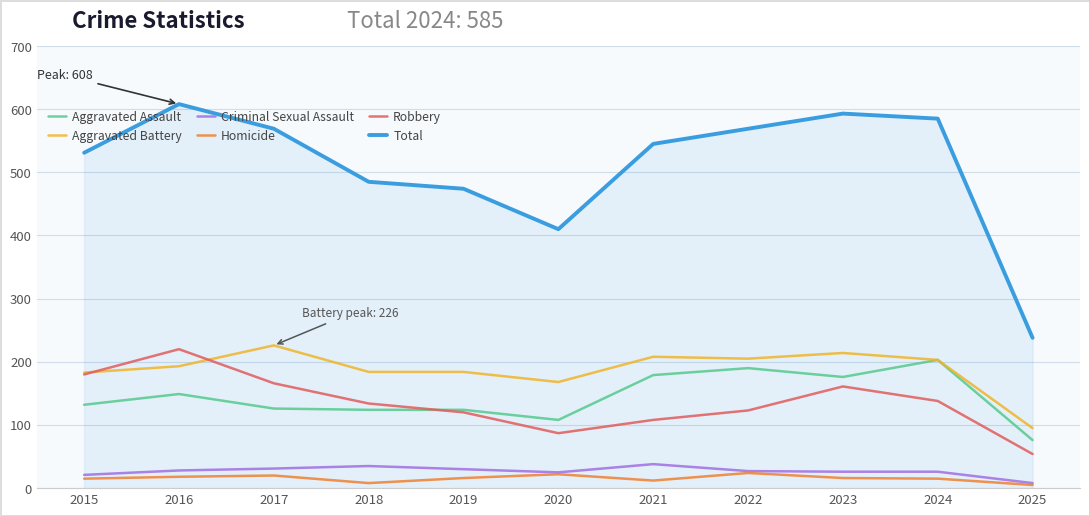

How many lines are shown in the chart?

6